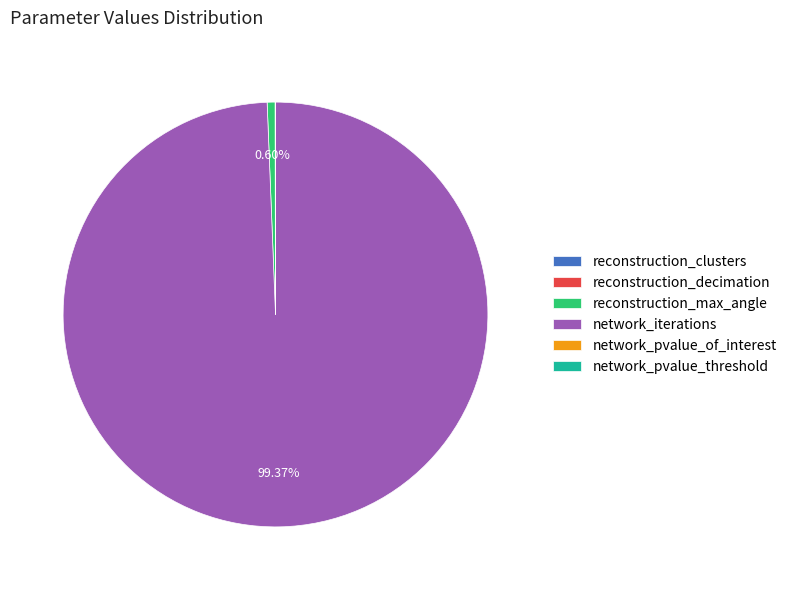

Which slice represents more than half of the pie?

network_iterations